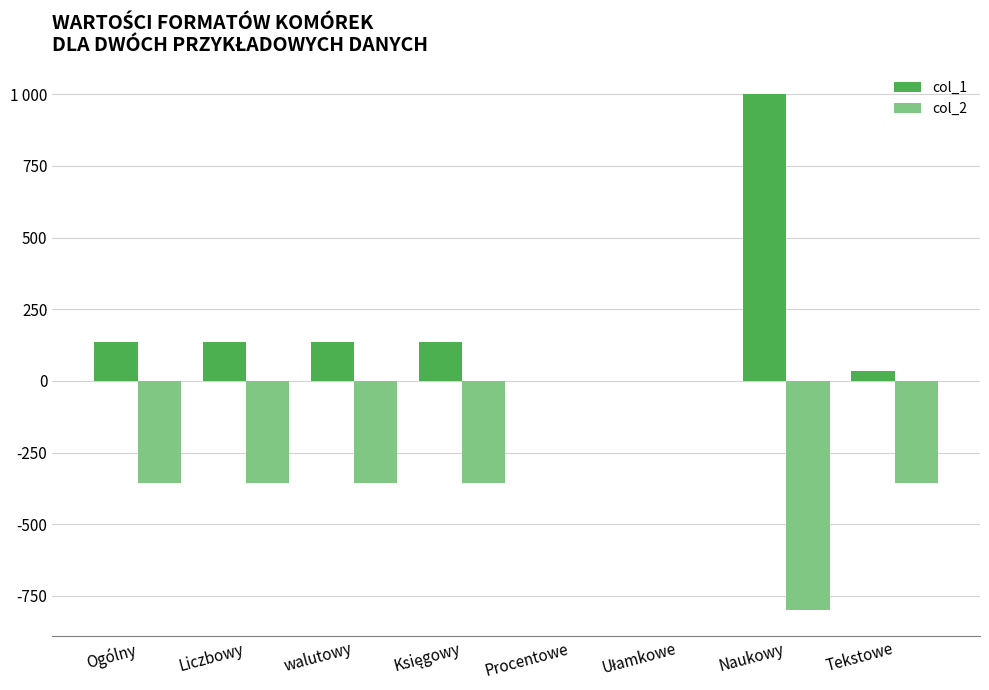

List the series in order of their peak value, lowest first.

col_2, col_1